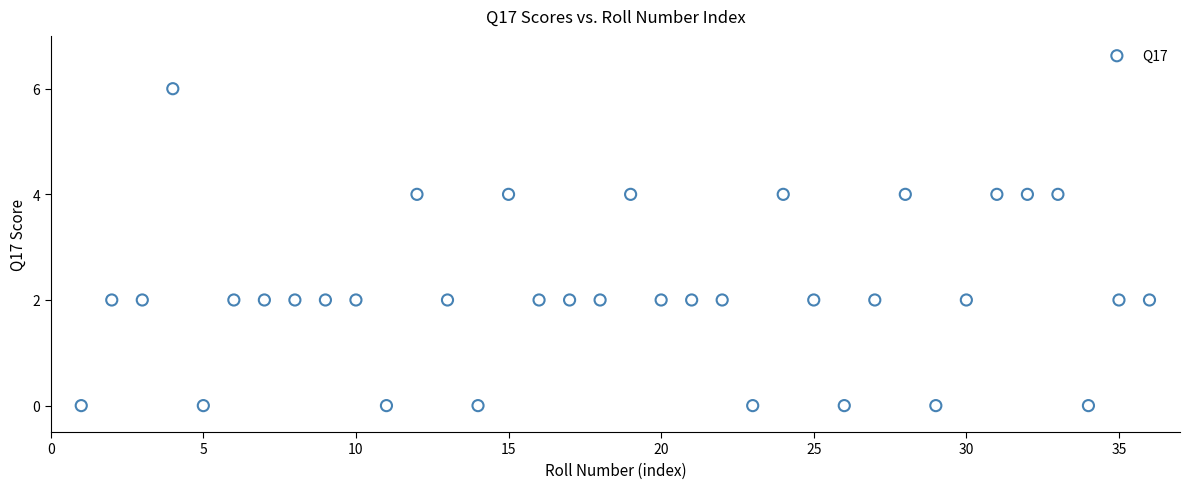

What is the range of Y values (max minus min)?

6